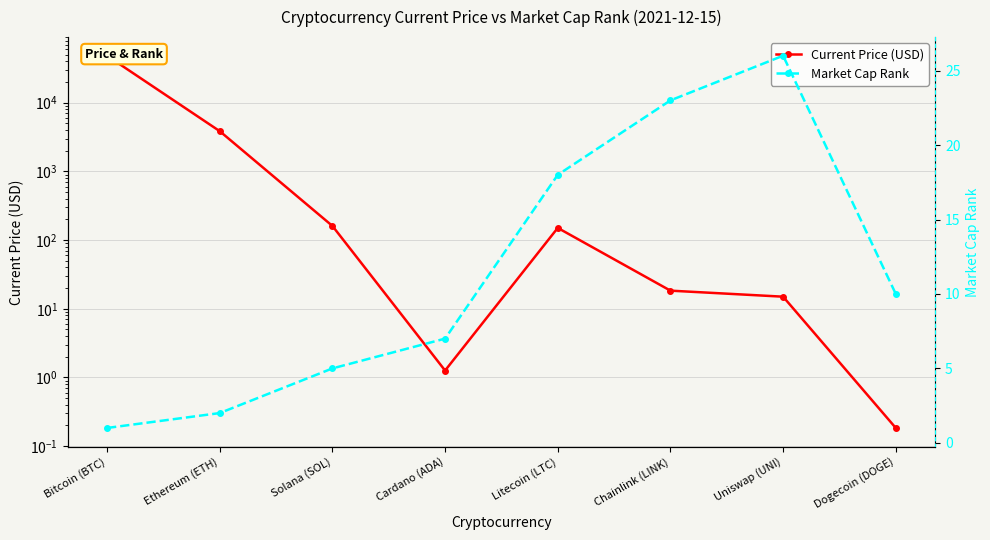

In Market Cap Rank, how many points are higher than both neighbors (excluding endpoints)?

1